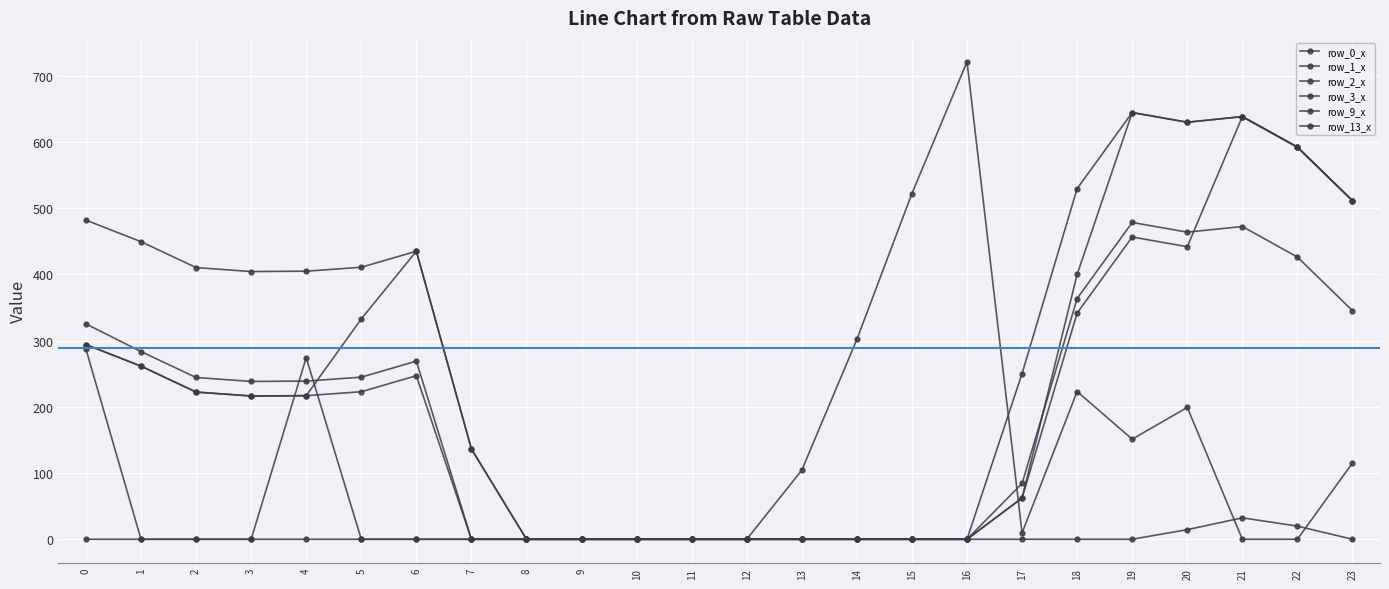

Between 9 and 8, which is larger?

9